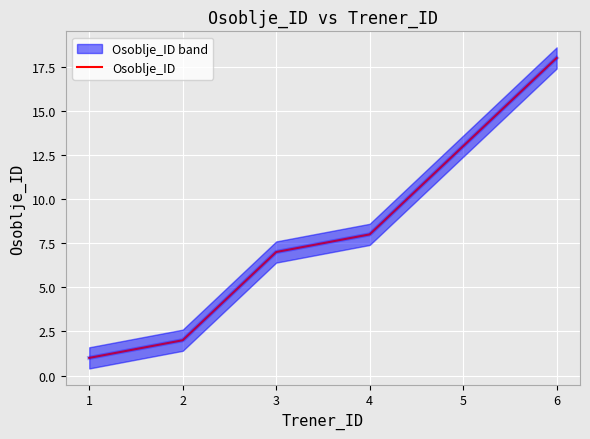

How many data points does each series have?

6